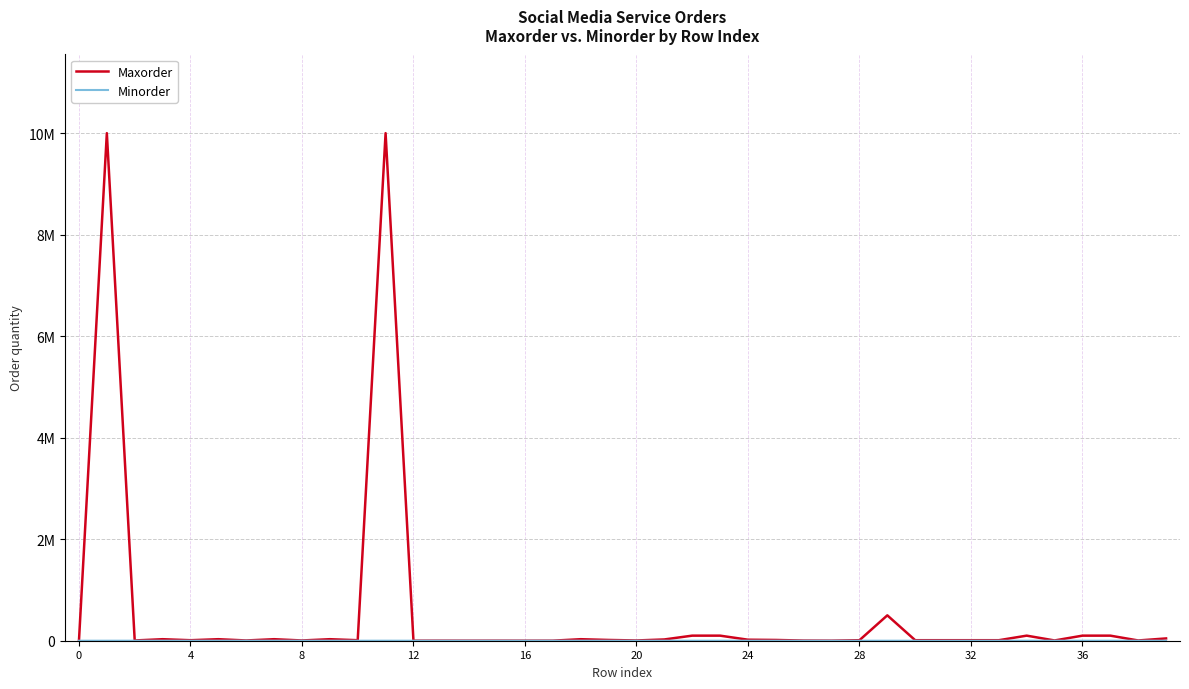

Does the chart display data point markers on the line(s)?

No